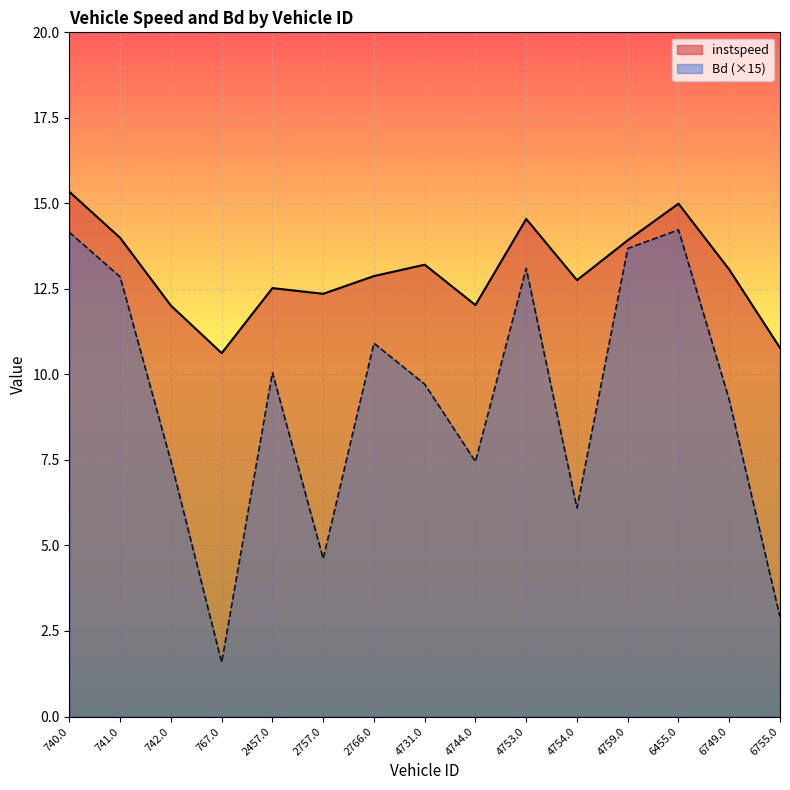

Where is the first local minimum for instspeed?

767.0